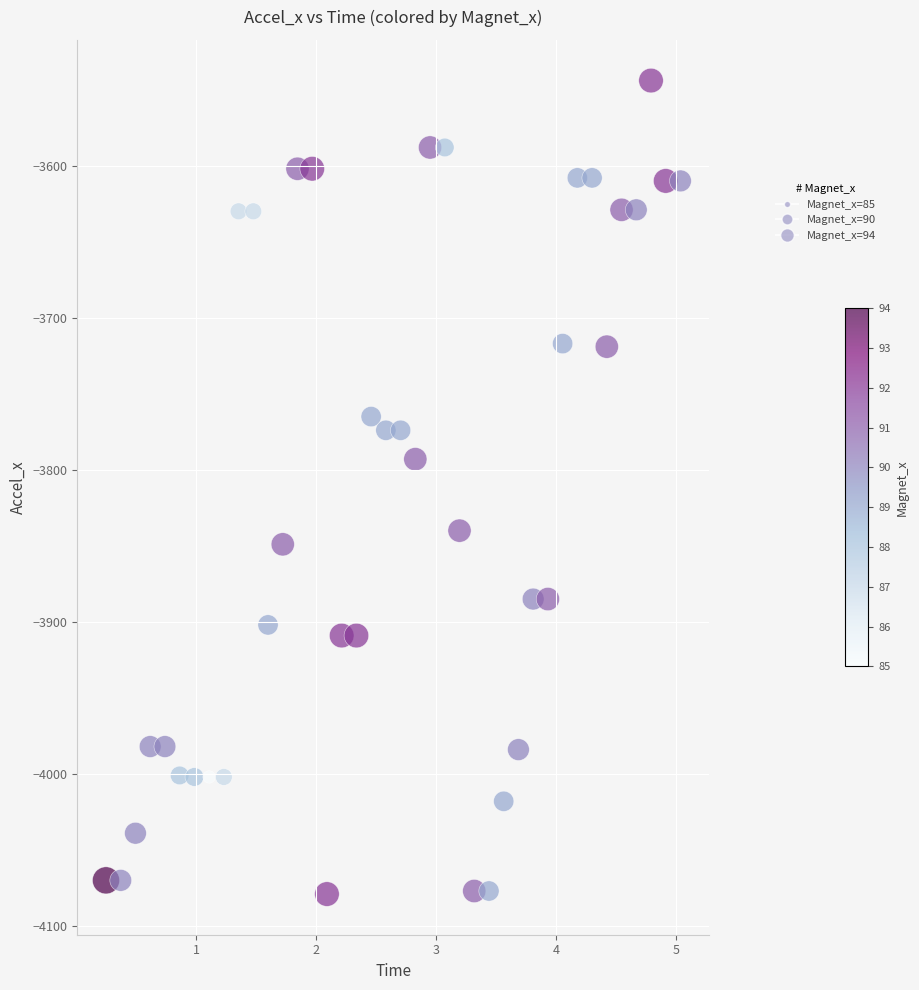

What is the range of Y values (max minus min)?

535